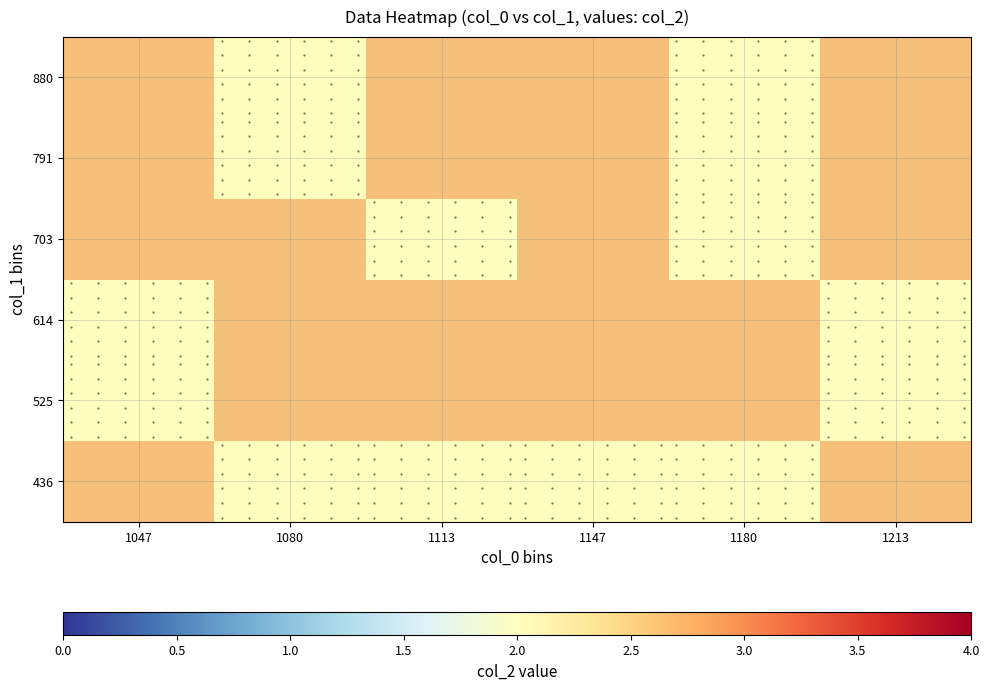

List the series in order of their peak value, highest first.

436, 525, 614, 703, 791, 880